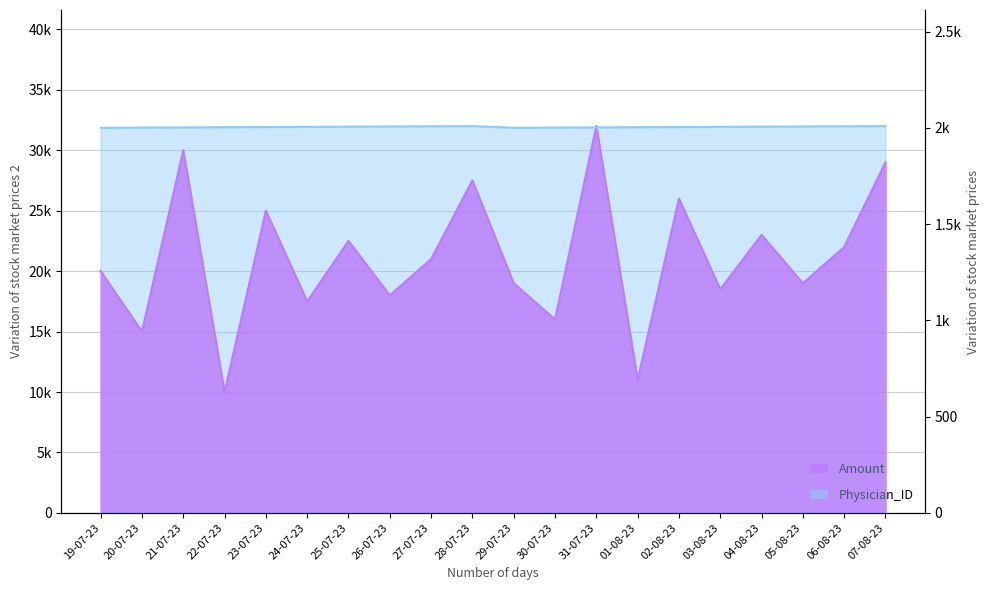

At which label does Physician_ID reach its minimum?

19-07-23